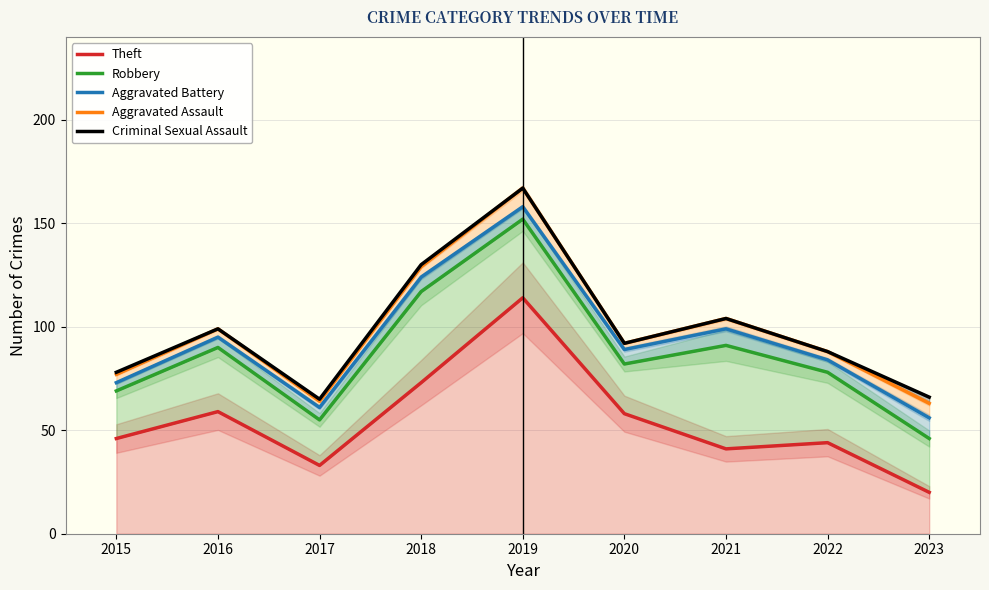

Which label corresponds to the smallest value in the chart?

2023